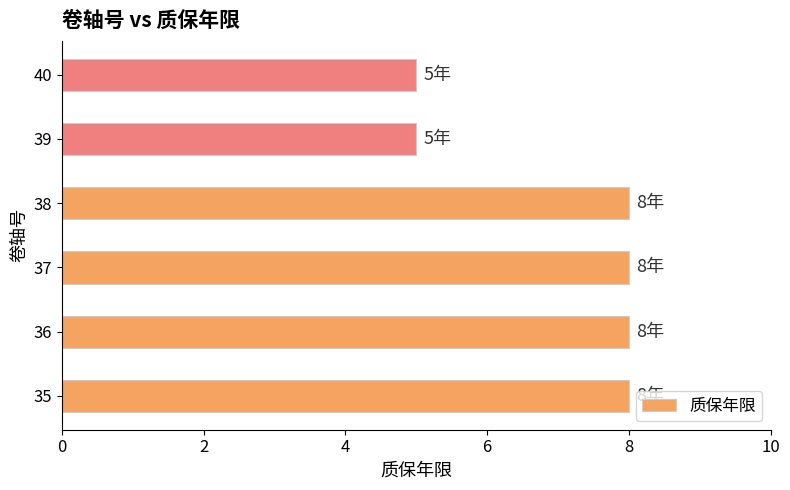

Which has a higher value, 40 or 37?

37